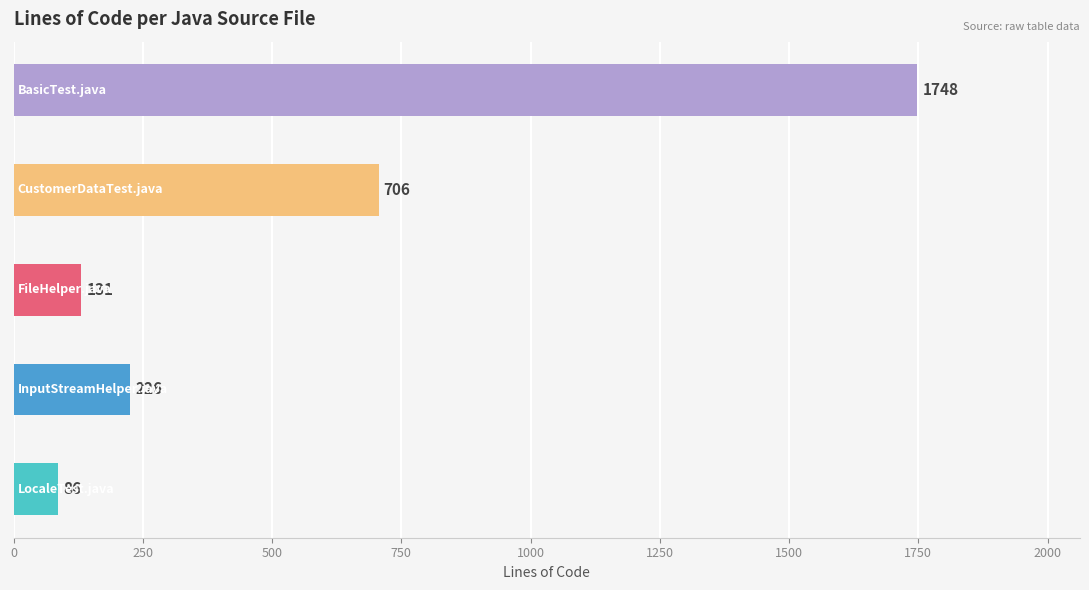

What is the average value?

579